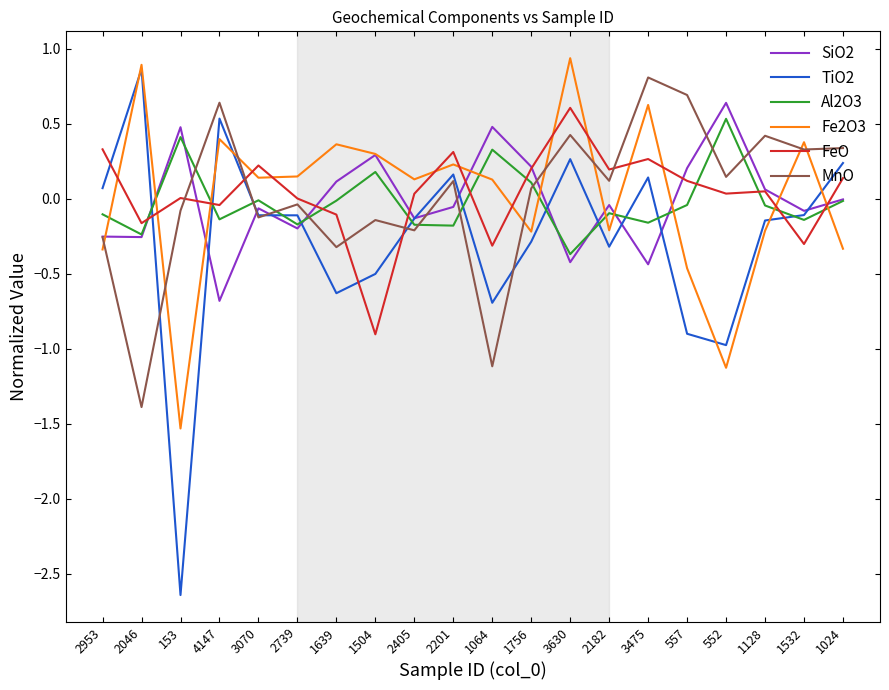

What is the total value across all series at 1504?

-0.8